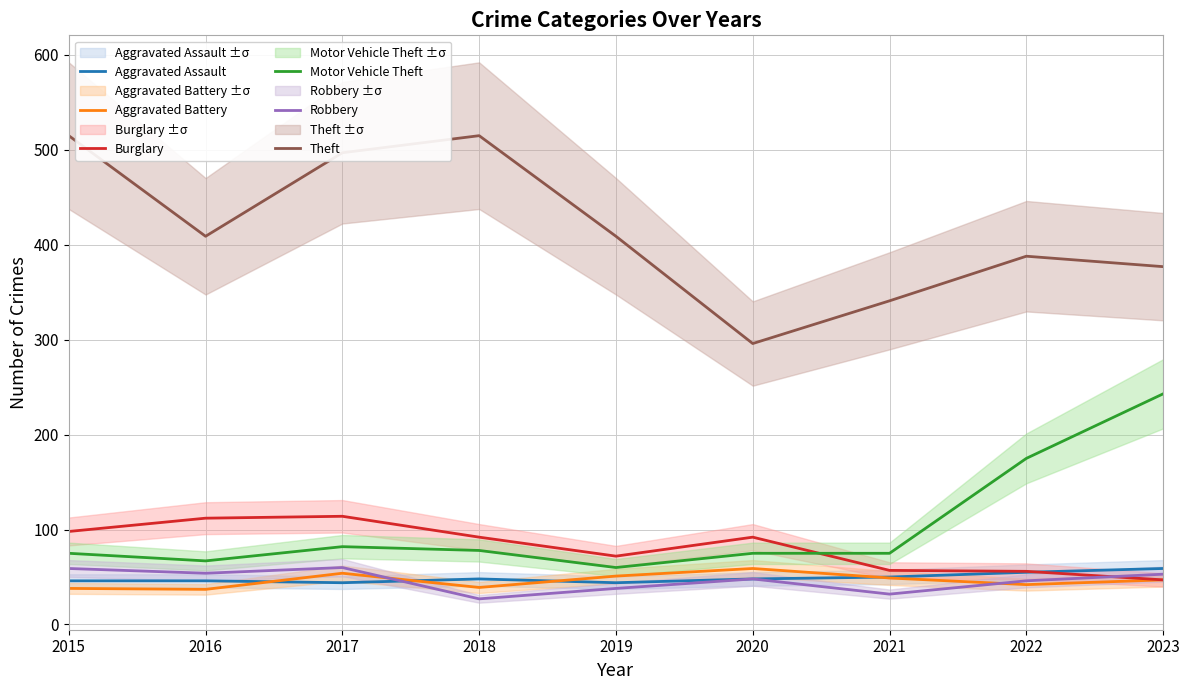

At which category does the chart reach its minimum across all series?

2018